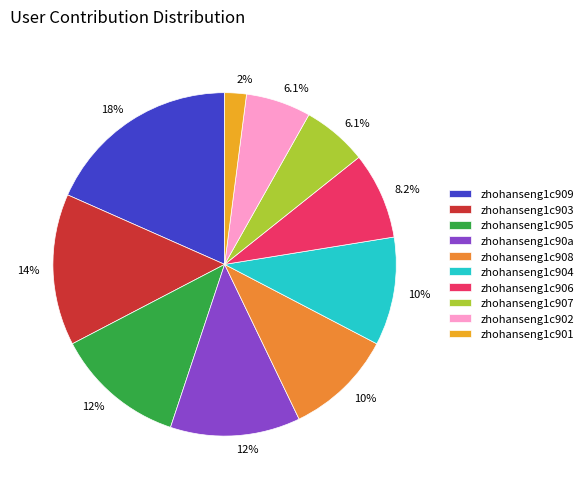

To the nearest percent, what is the difference between the zhohanseng1c906 and zhohanseng1c901 slice percentages?

6%